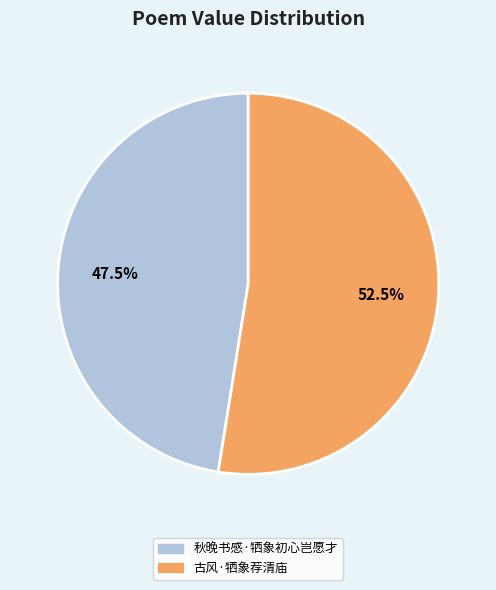

What percentage do 秋晚书感·牺象初心岂愿才 and 古风·牺象荐清庙 together represent?

100.0%